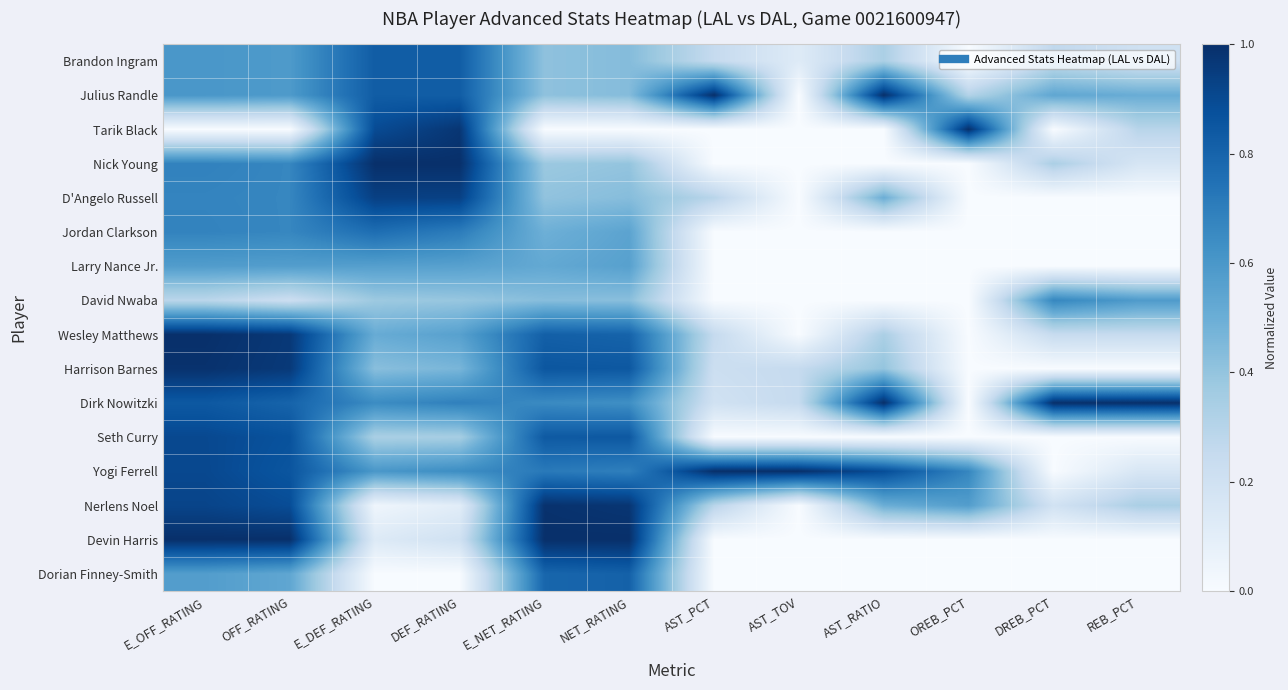

Which has a higher value, AST_RATIO or E_OFF_RATING?

E_OFF_RATING